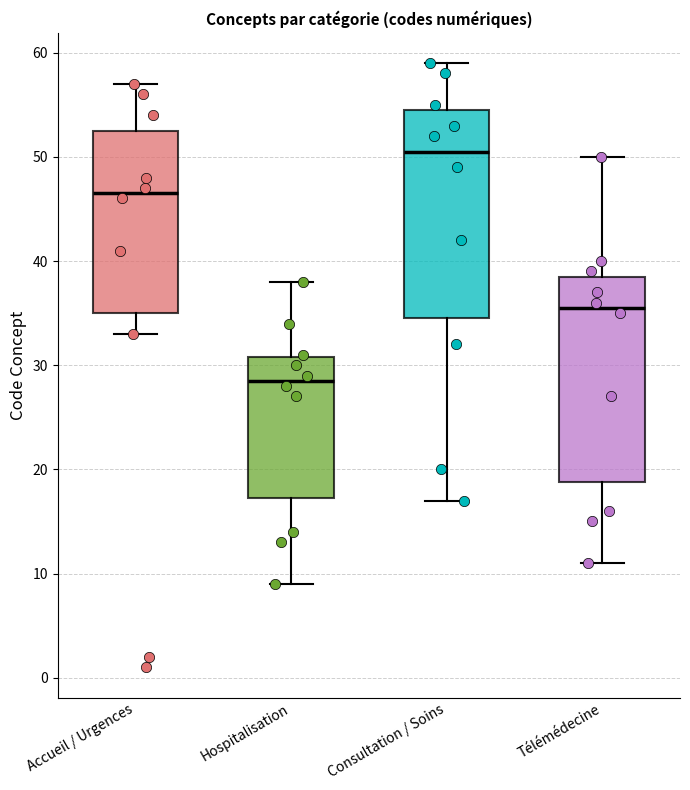

Reading left to right, read every box against the y-axis: the position of its median line, the range the box covers, and the ends of its whiskers. The values are not printed on the chart, so give them approximately, as read against the axis.

Accueil / Urgences: median 47, box 35 to 53, whiskers 33 to 57
Hospitalisation: median 29, box 17 to 31, whiskers 9 to 38
Consultation / Soins: median 51, box 35 to 55, whiskers 17 to 59
Télémédecine: median 36, box 19 to 39, whiskers 11 to 50